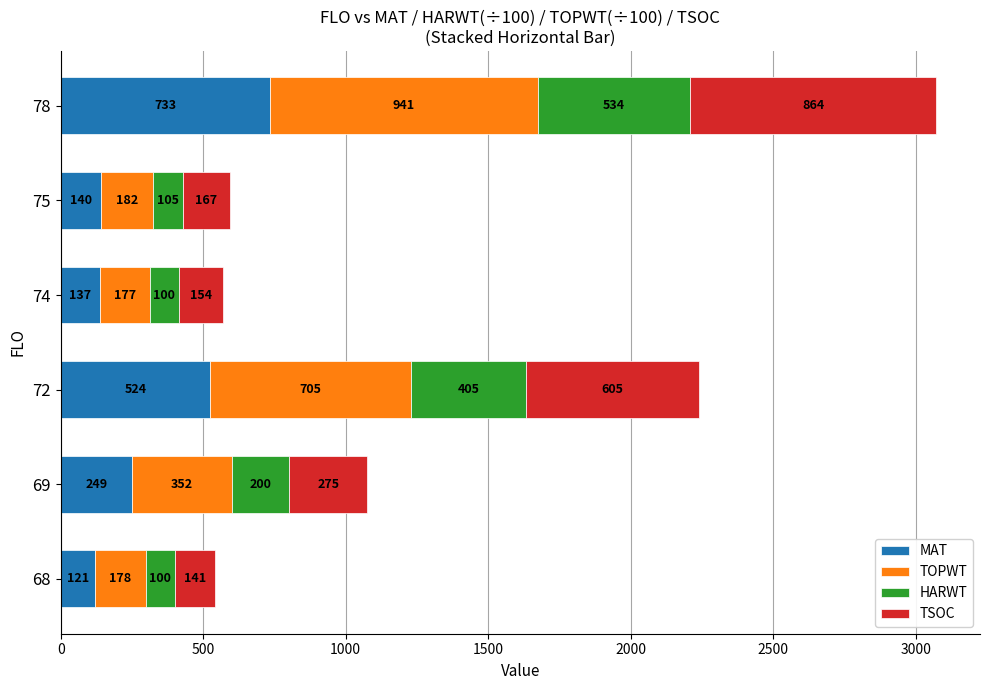

At which category is the sum across all series the highest?

78